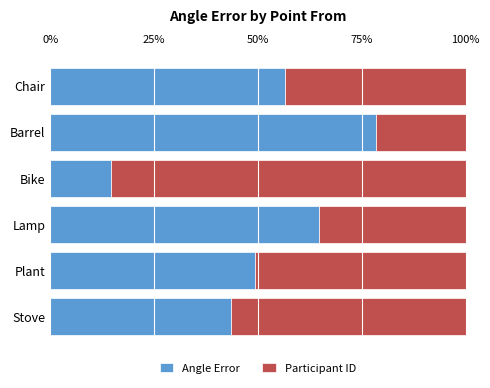

What is the total value across all series at Barrel?

100.0